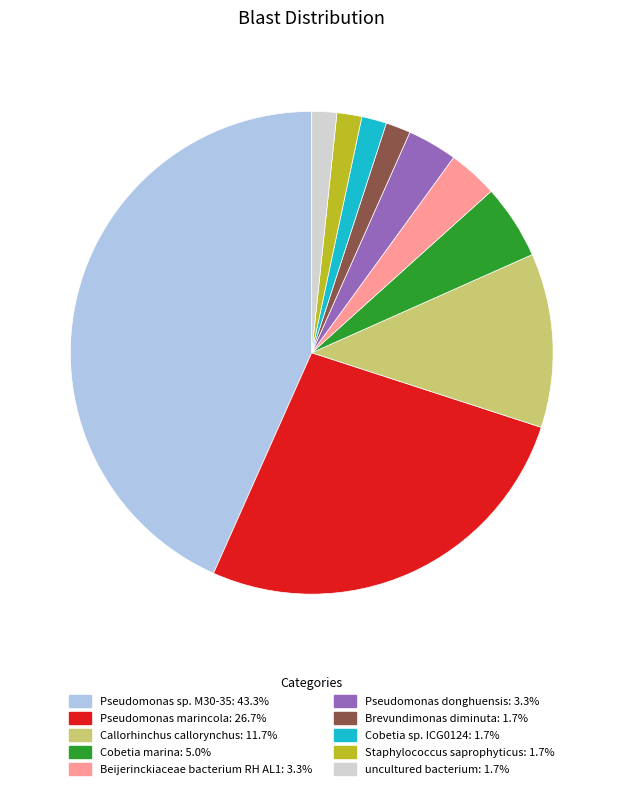

How many slices are in this pie chart?

10